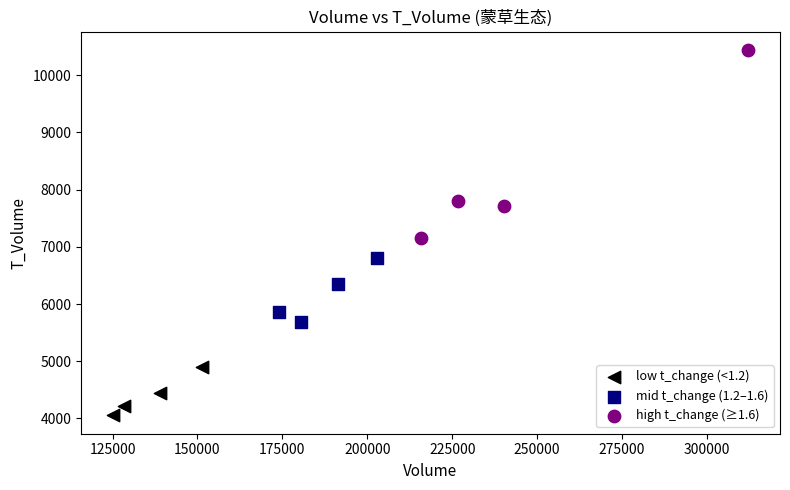

Which series has the largest Y range (max minus min)?

high t_change (≥1.6)